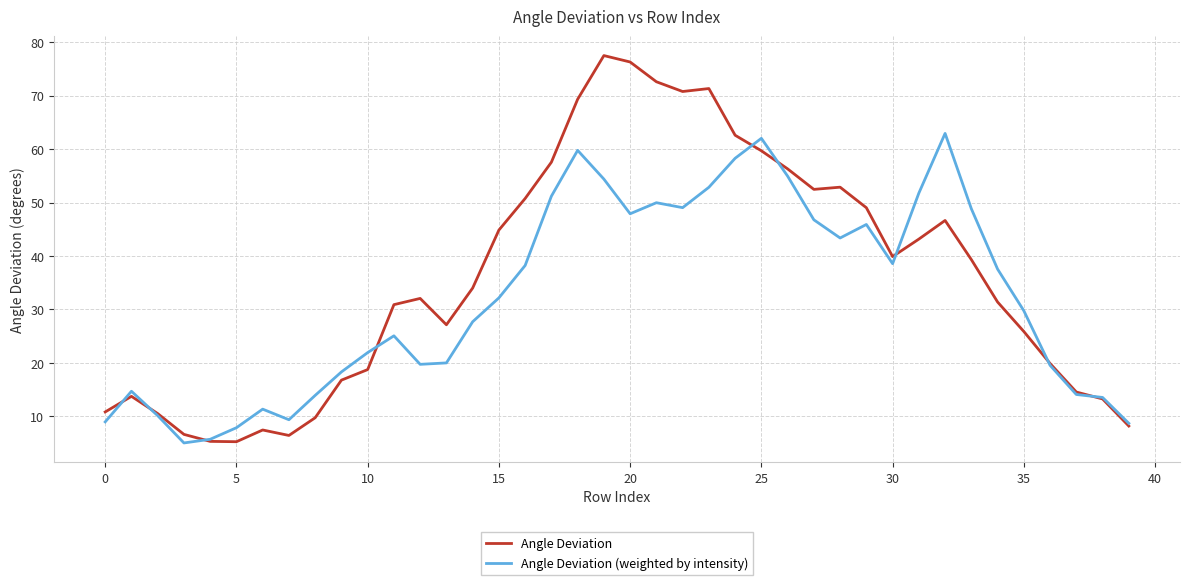

Rank the series by their average value, from lowest to highest.

Angle Deviation (weighted by intensity), Angle Deviation